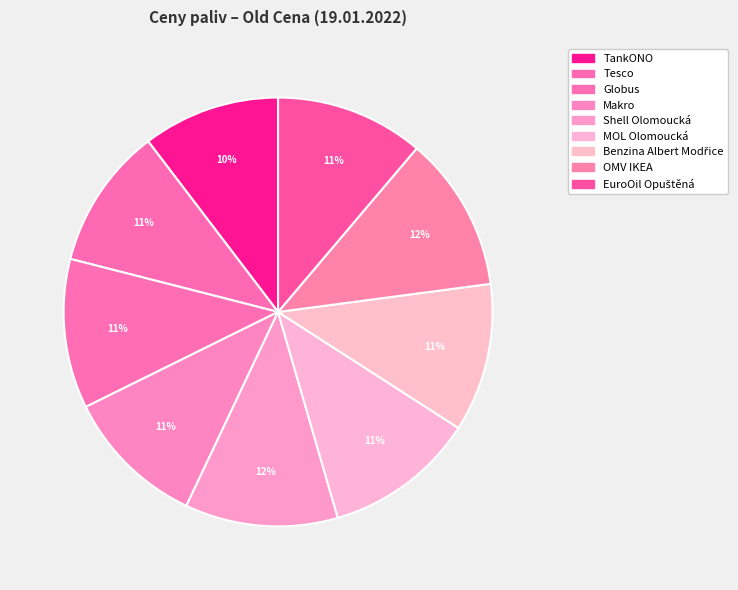

To the nearest percent, what portion does Benzina Albert Modřice represent?

11%